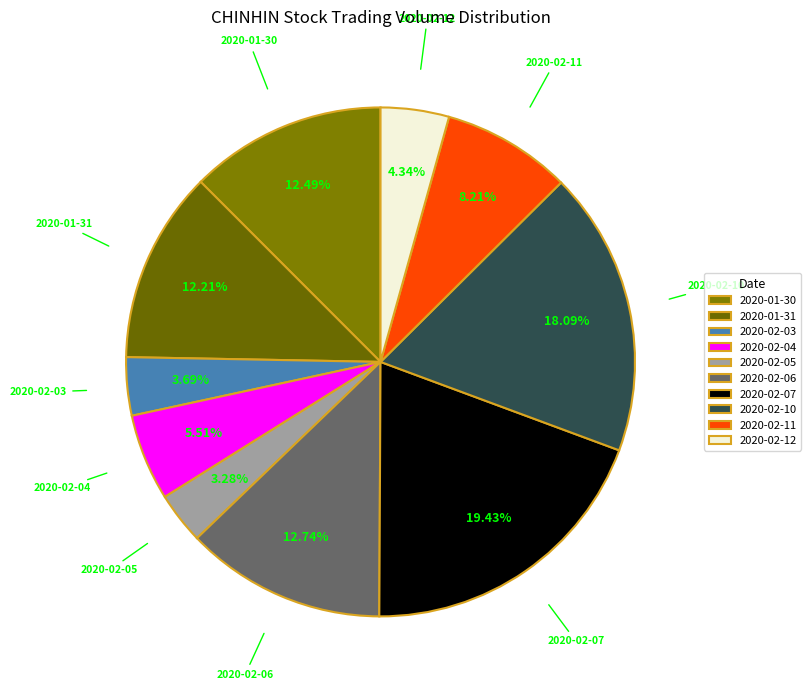

The 2020-02-11 slice represents 8% of the pie. True or false?

True